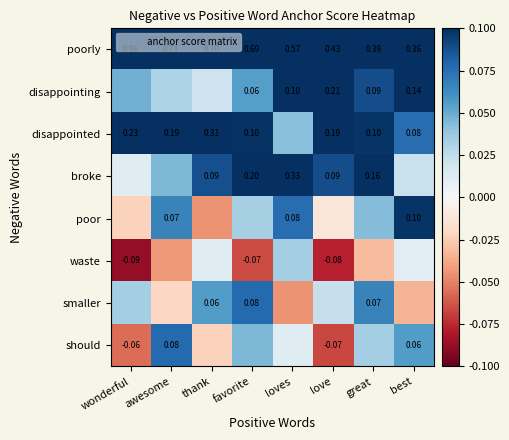

What is the difference between the maximum and second lowest values in the poor series?

0.1